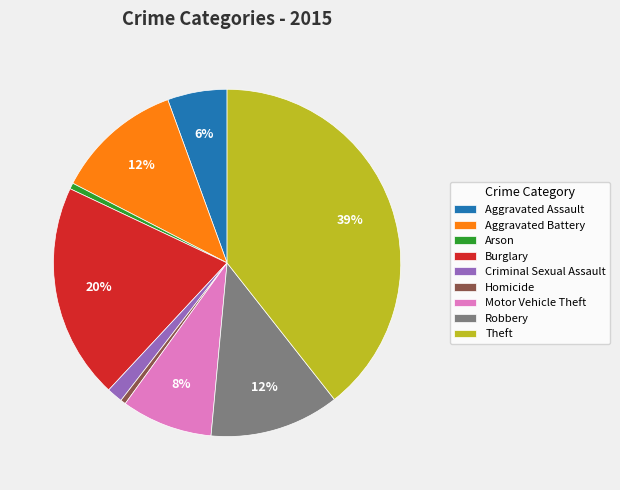

The Aggravated Battery slice represents 1% of the pie. True or false?

False